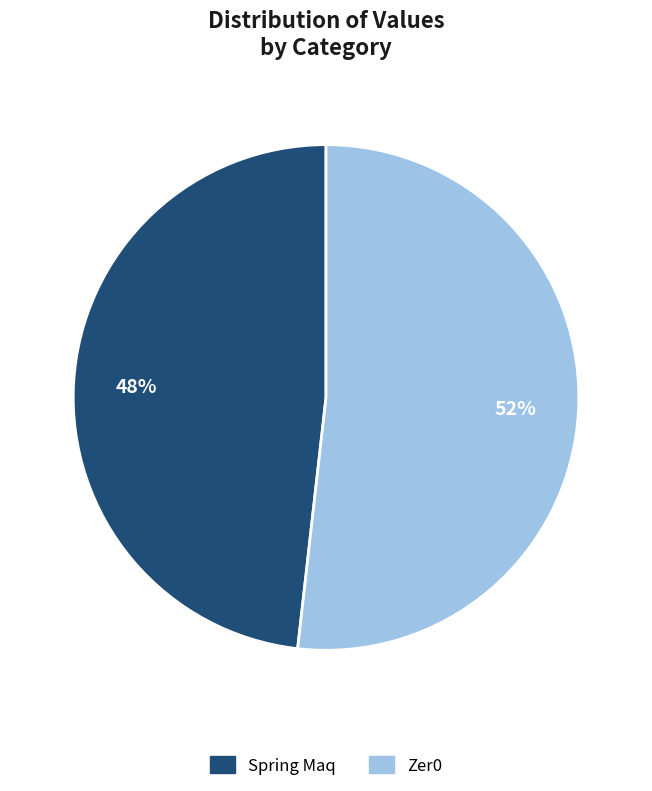

To the nearest percent, what is the average slice percentage?

50%